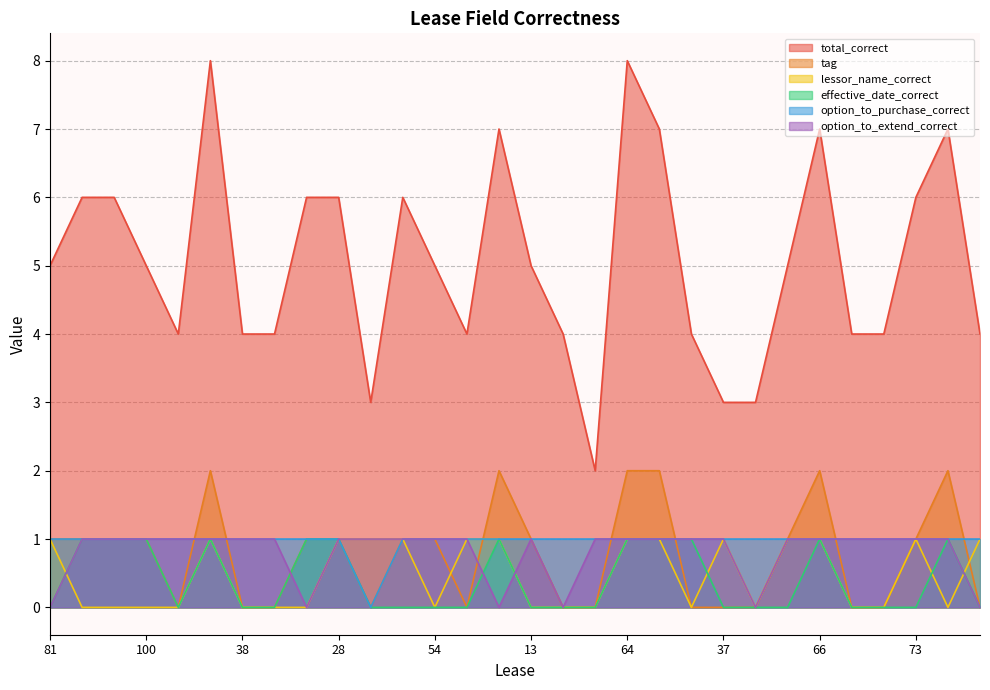

Reading right to left, transcribe all the data shown in this chart.

total_correct: 91=4	75=7	73=6	18=4	46=4	66=7	77=5	23=3	37=3	94=4	62=7	64=8	32=2	90=4	13=5	35=7	30=4	54=5	97=6	79=3	28=6	74=6	5=4	38=4	33=8	10=4	100=5	48=6	60=6	81=5
tag: 91=0	75=2	73=1	18=0	46=0	66=2	77=1	23=0	37=0	94=0	62=2	64=2	32=0	90=0	13=1	35=2	30=0	54=1	97=1	79=0	28=1	74=1	5=0	38=0	33=2	10=0	100=1	48=1	60=1	81=1
lessor_name_correct: 91=1	75=0	73=1	18=0	46=0	66=1	77=1	23=0	37=1	94=0	62=1	64=1	32=0	90=0	13=0	35=1	30=1	54=0	97=1	79=1	28=1	74=0	5=0	38=0	33=1	10=0	100=0	48=0	60=0	81=1
effective_date_correct: 91=0	75=1	73=0	18=0	46=0	66=1	77=0	23=0	37=0	94=1	62=1	64=1	32=0	90=0	13=0	35=1	30=0	54=0	97=0	79=0	28=1	74=1	5=0	38=0	33=1	10=0	100=1	48=1	60=1	81=0
option_to_purchase_correct: 91=1	75=1	73=1	18=1	46=1	66=1	77=1	23=1	37=1	94=1	62=1	64=1	32=1	90=1	13=1	35=1	30=1	54=1	97=1	79=0	28=1	74=1	5=1	38=1	33=1	10=1	100=1	48=1	60=1	81=1
option_to_extend_correct: 91=0	75=1	73=1	18=1	46=1	66=1	77=1	23=0	37=1	94=1	62=1	64=1	32=1	90=0	13=1	35=0	30=1	54=1	97=1	79=1	28=1	74=0	5=1	38=1	33=1	10=1	100=1	48=1	60=1	81=0